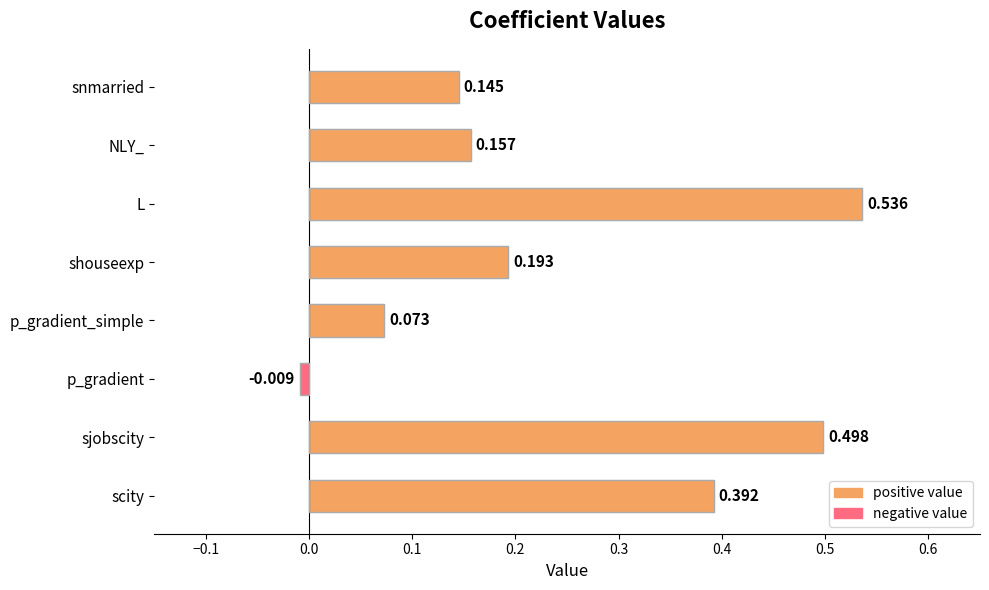

Where is the data nearest to the value 0?

p_gradient